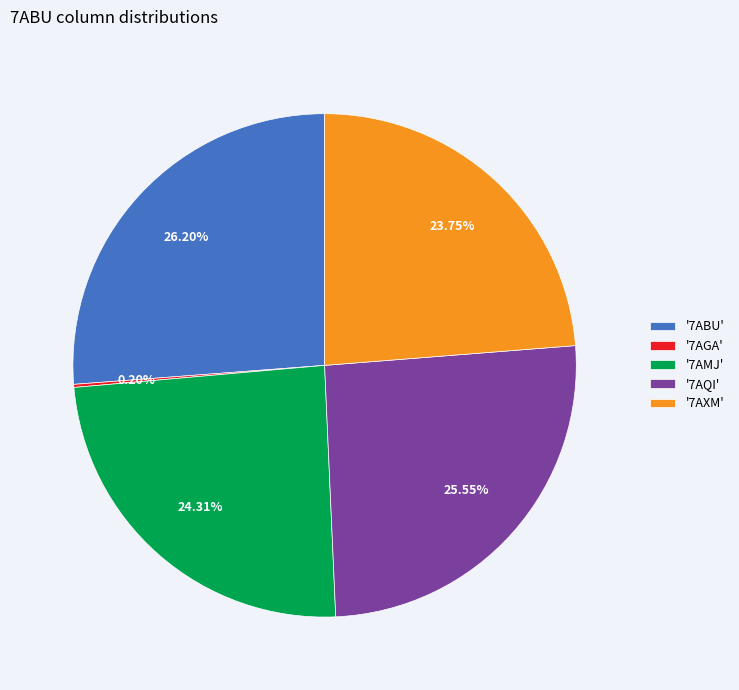

Between '7AQI' and '7ABU', which is larger?

'7ABU'